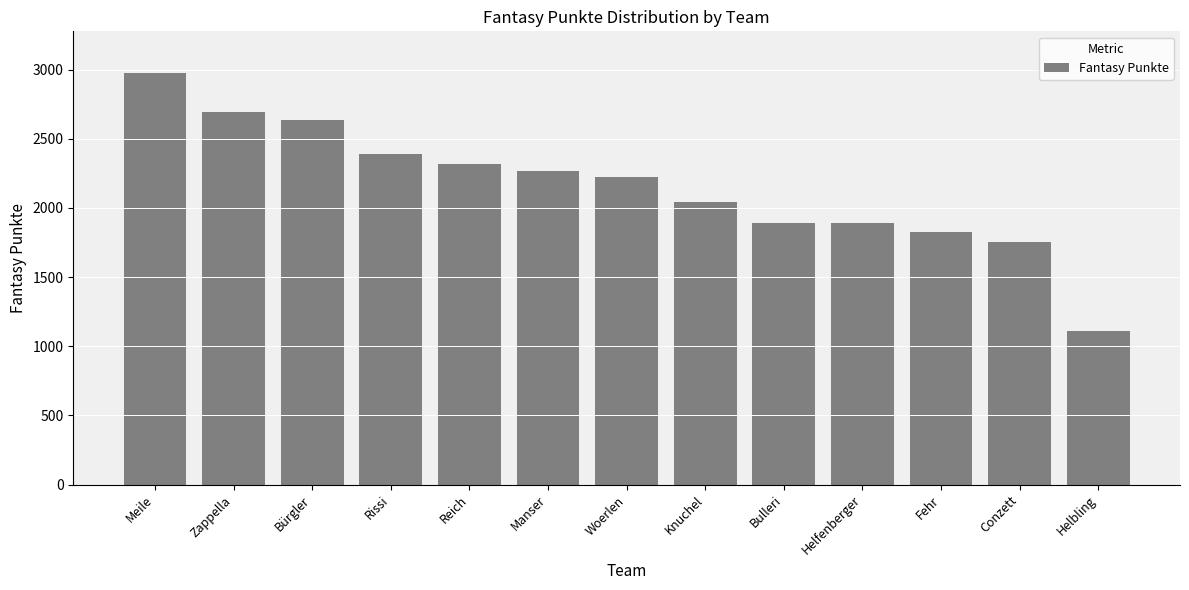

What is the label of the 4th bar from the right?

Helfenberger